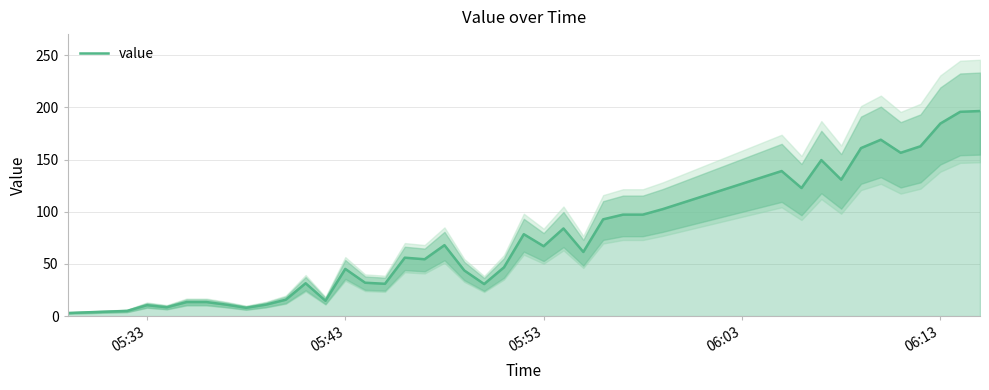

What is the sum of all values?

3002.8